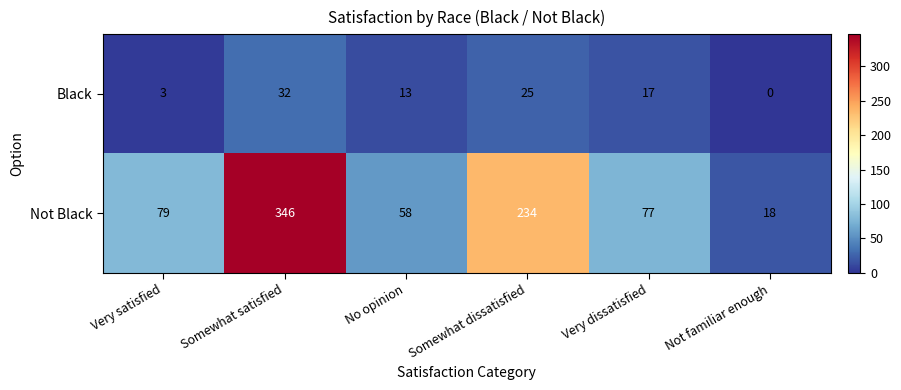

What is the average value of the Not Black series?

135